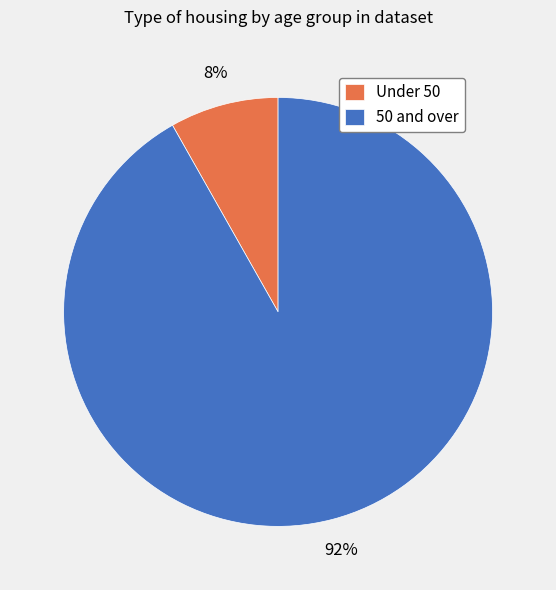

Between 50 and over and Under 50, which is larger?

50 and over